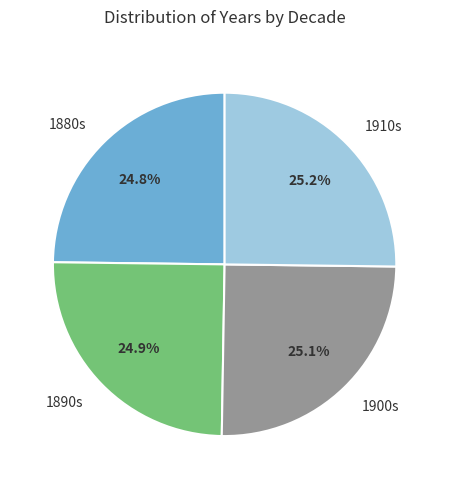

How much of the chart is everything except 1880s?

75.2%